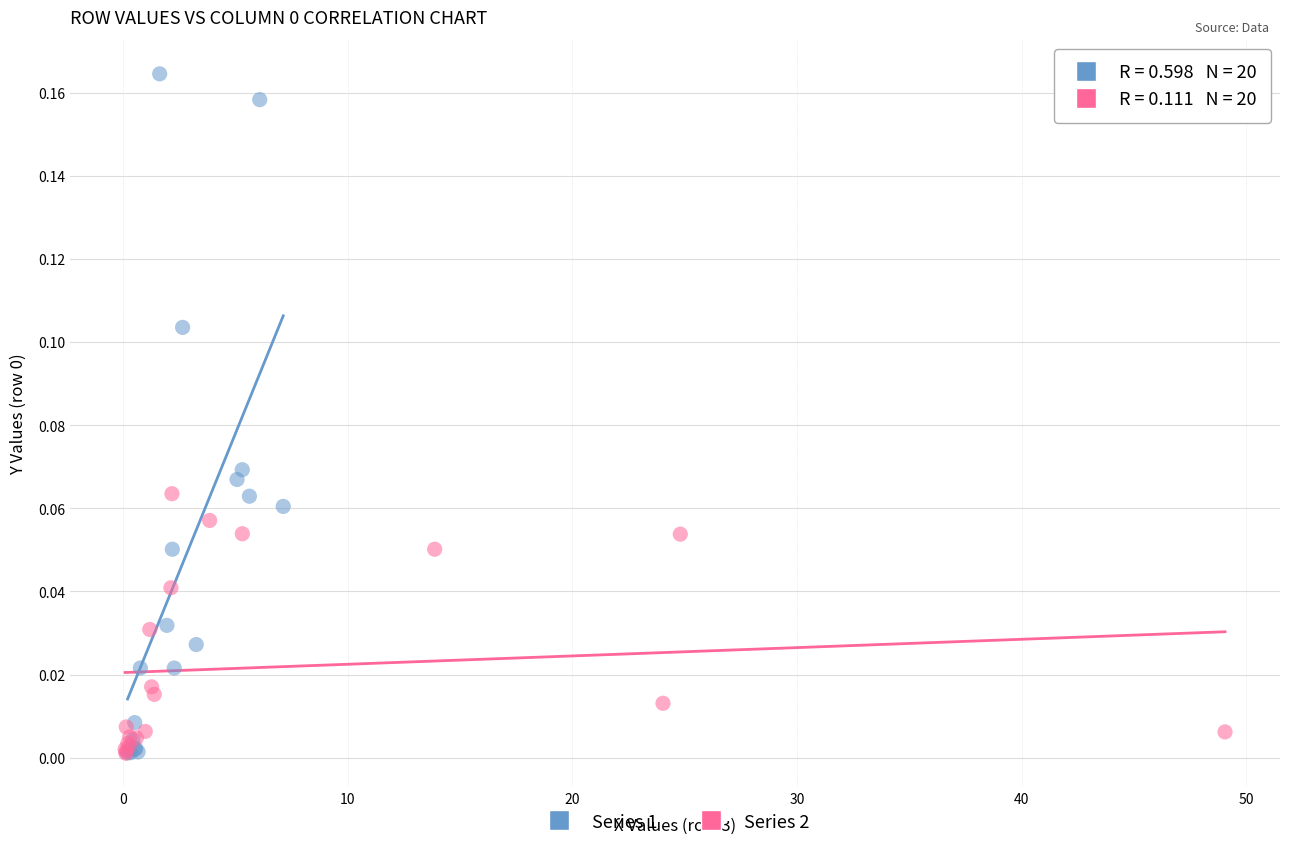

Which series reaches the maximum Y coordinate?

Series 1